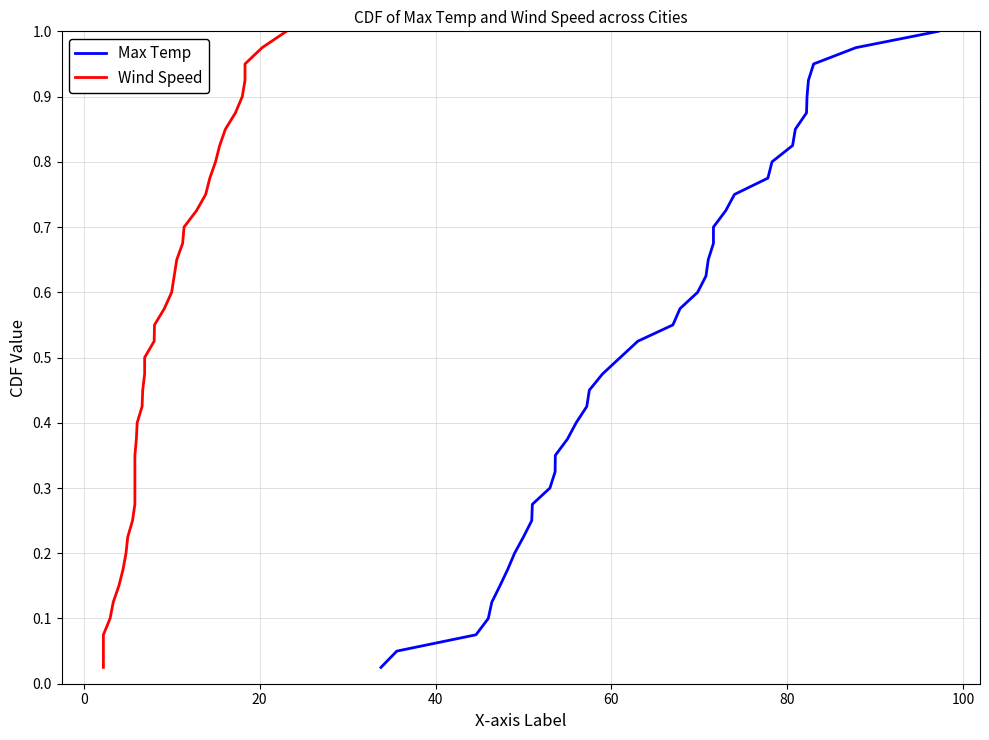

True or false: Wind Speed and Max Temp intersect in this chart.

False